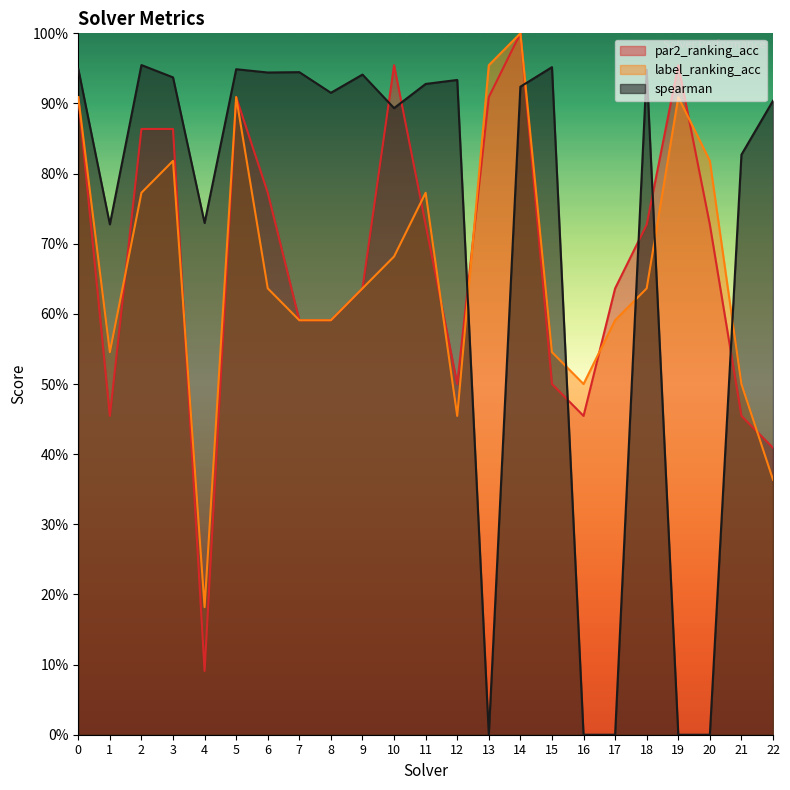

True or false: spearman and label_ranking_acc intersect in this chart.

True